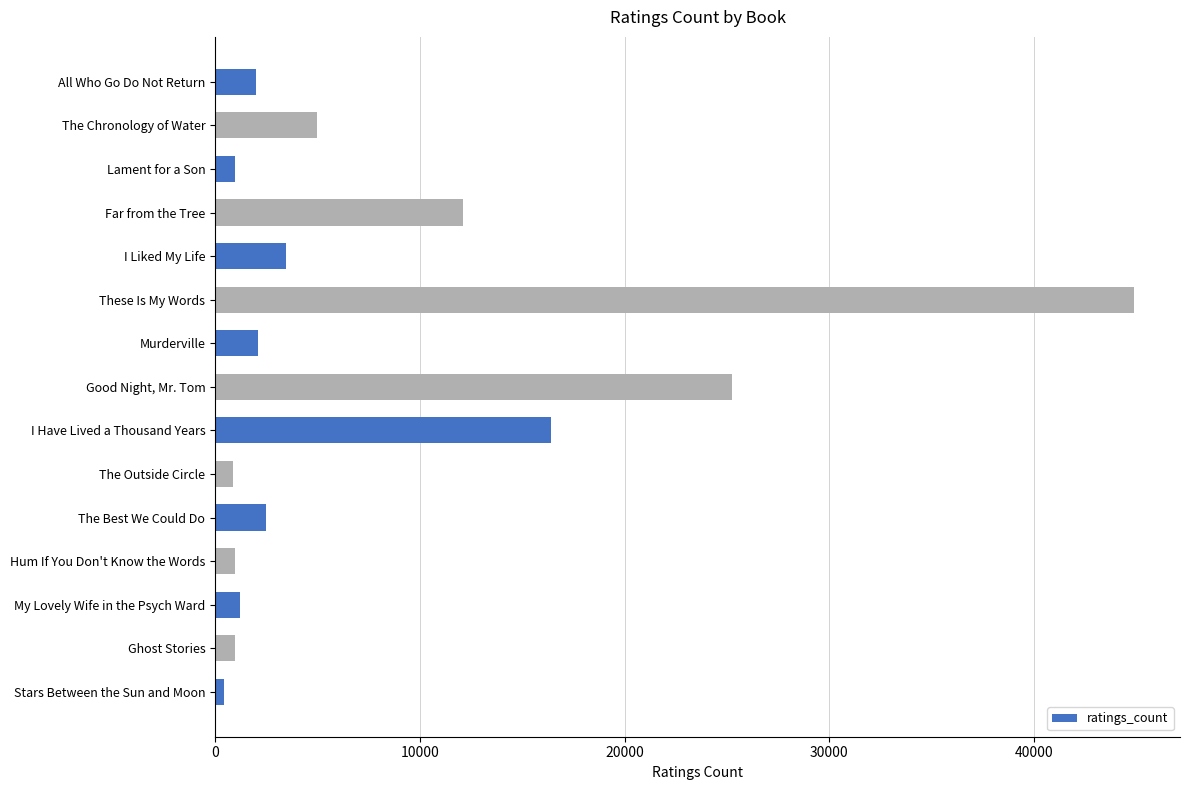

At which label is the value closest to 22670?

Good Night, Mr. Tom